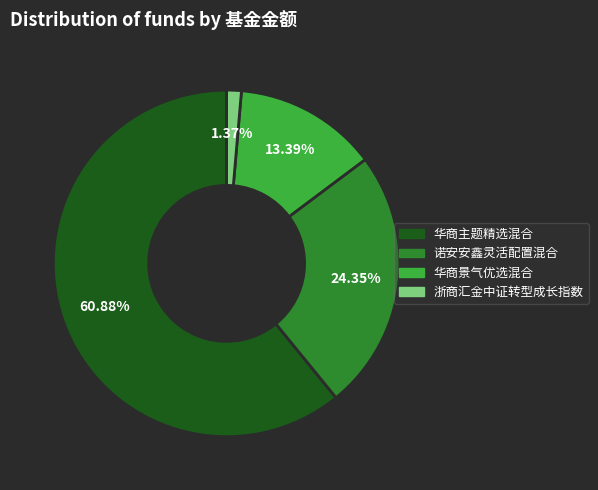

The 华商主题精选混合 slice represents 61% of the pie. True or false?

True